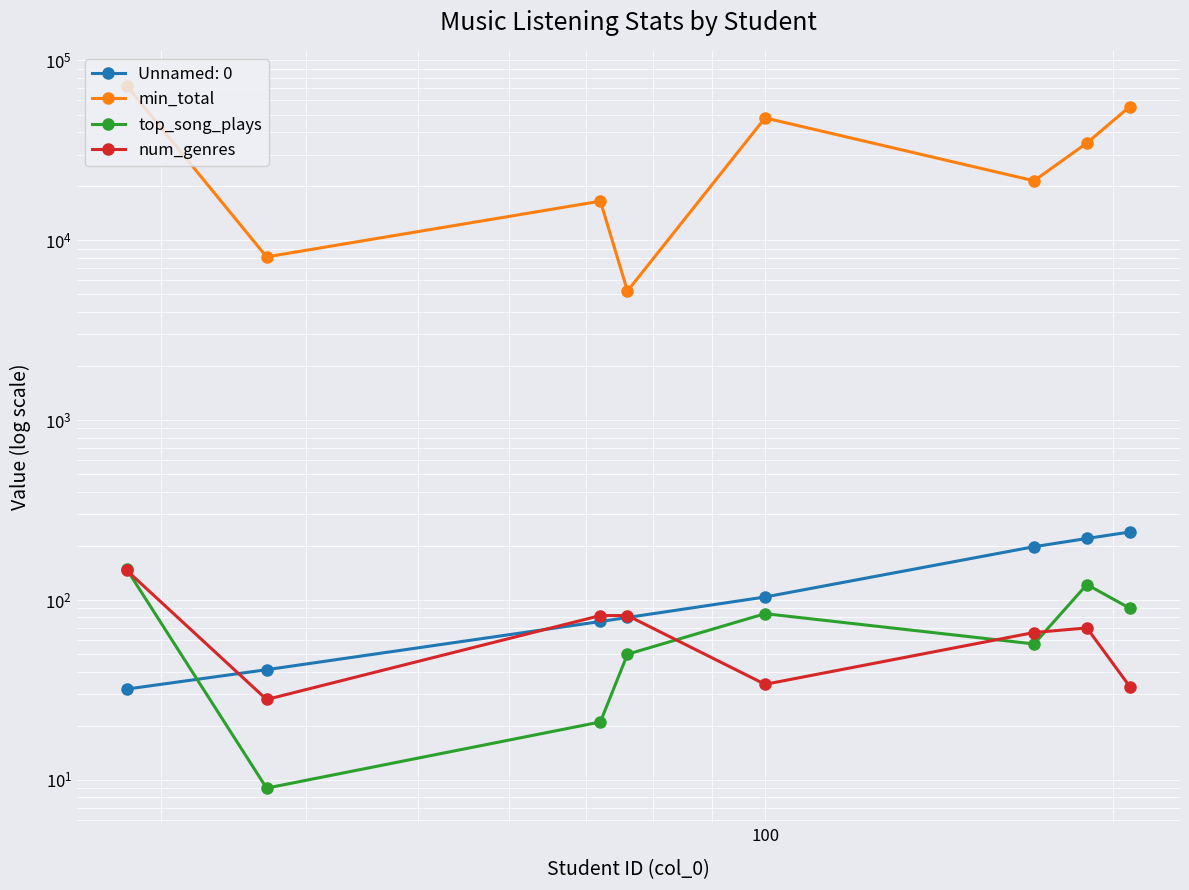

True or false: min_total and num_genres intersect in this chart.

False